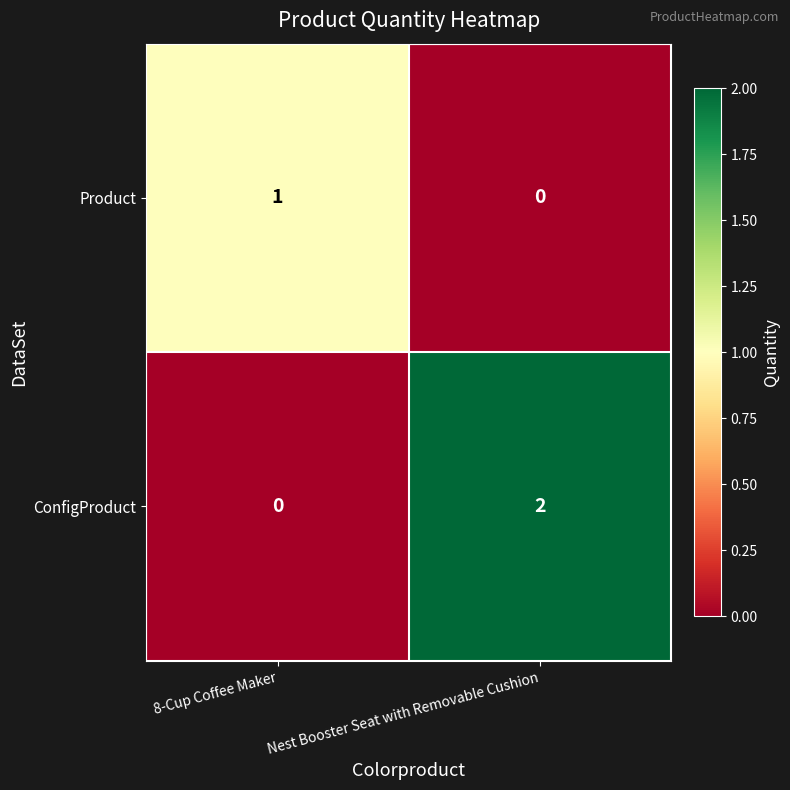

Rank the series by their maximum value, from highest to lowest.

ConfigProduct, Product